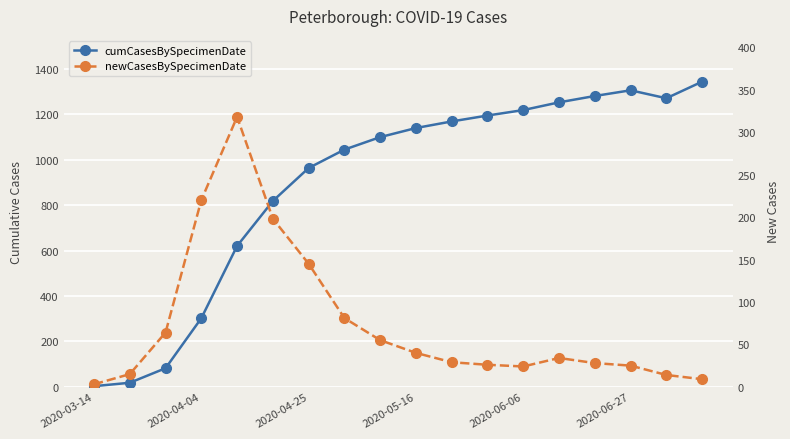

Between 8 and 15, which series saw the biggest shift?

cumCasesBySpecimenDate